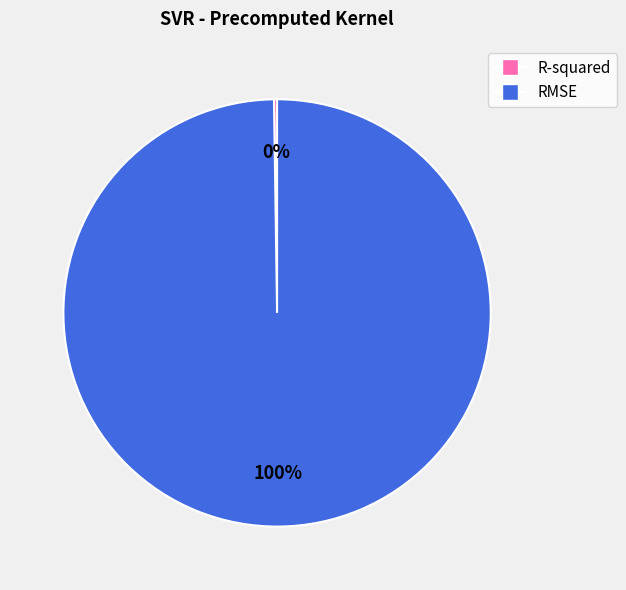

What is the largest slice in the pie chart?

RMSE